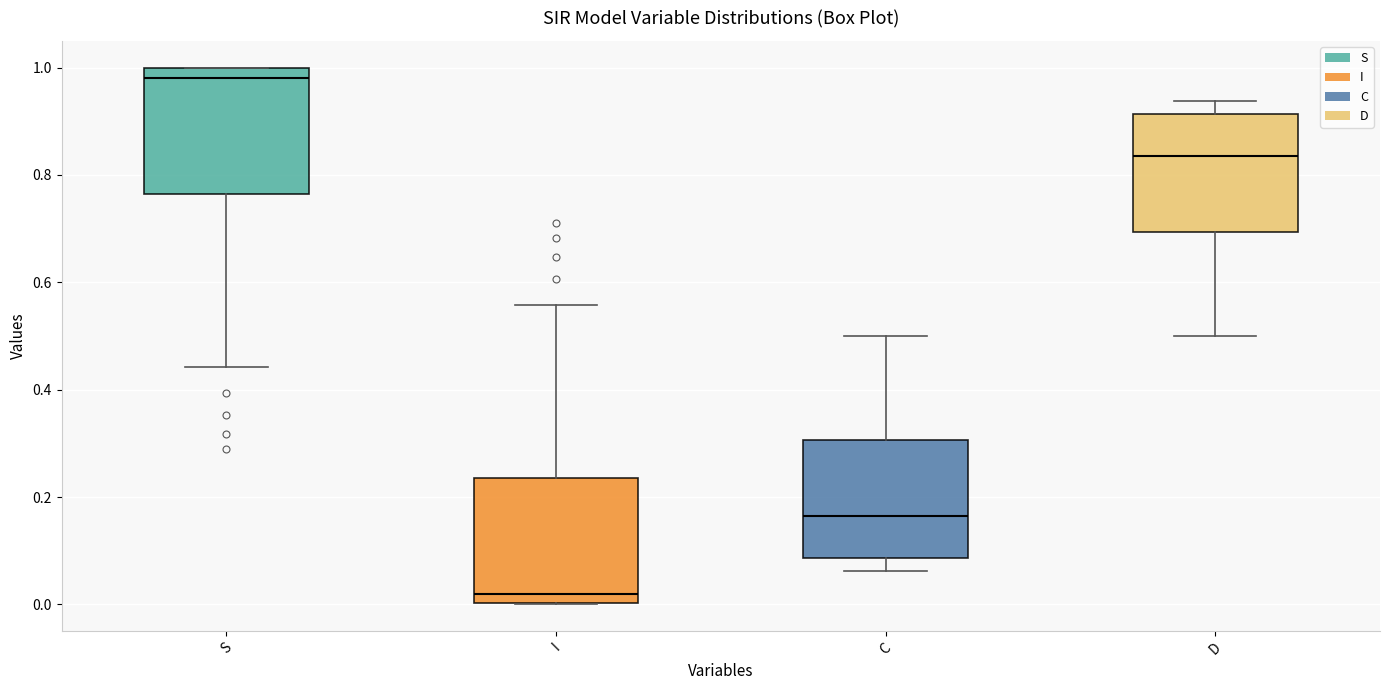

Reading left to right, transcribe this box plot: for each box, give where its median line is, the range the box spans, and where its two whiskers end, as read against the y-axis. The values are not printed on the chart, so give them approximately, as read against the axis.

S: median 0.98, box 0.76 to 1.00, whiskers 0.44 to 1.00
I: median 0.02, box 0.00 to 0.24, whiskers 0.00 to 0.56
C: median 0.16, box 0.08 to 0.30, whiskers 0.06 to 0.50
D: median 0.84, box 0.70 to 0.92, whiskers 0.50 to 0.94